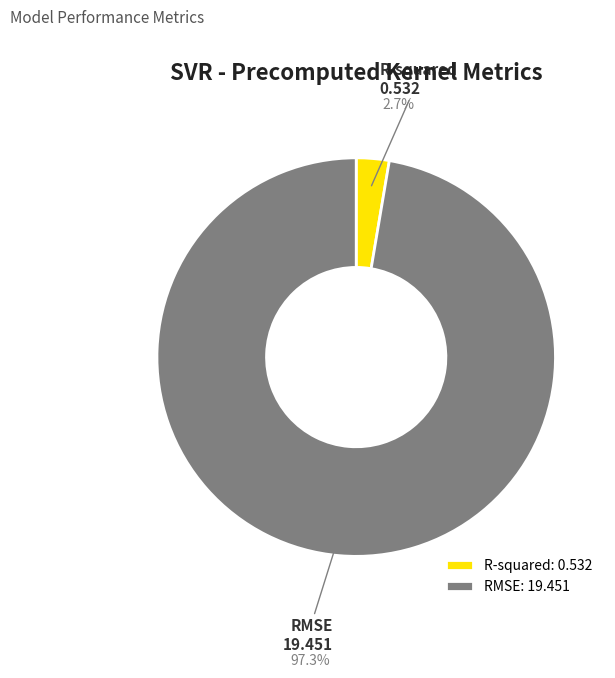

Between R-squared and RMSE, which is larger?

RMSE